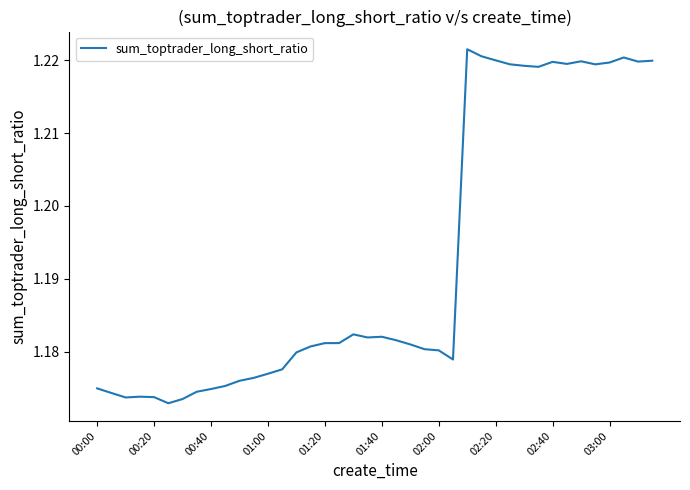

What is the average value?

1.2